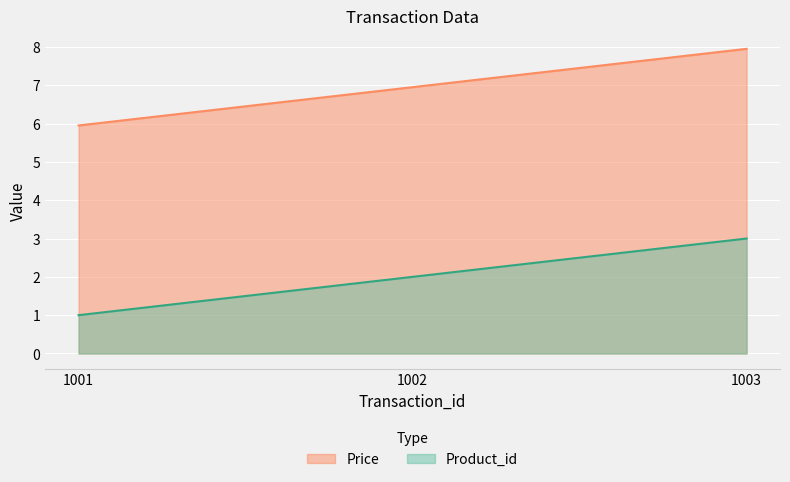

What is the maximum value shown in the chart?

8.0